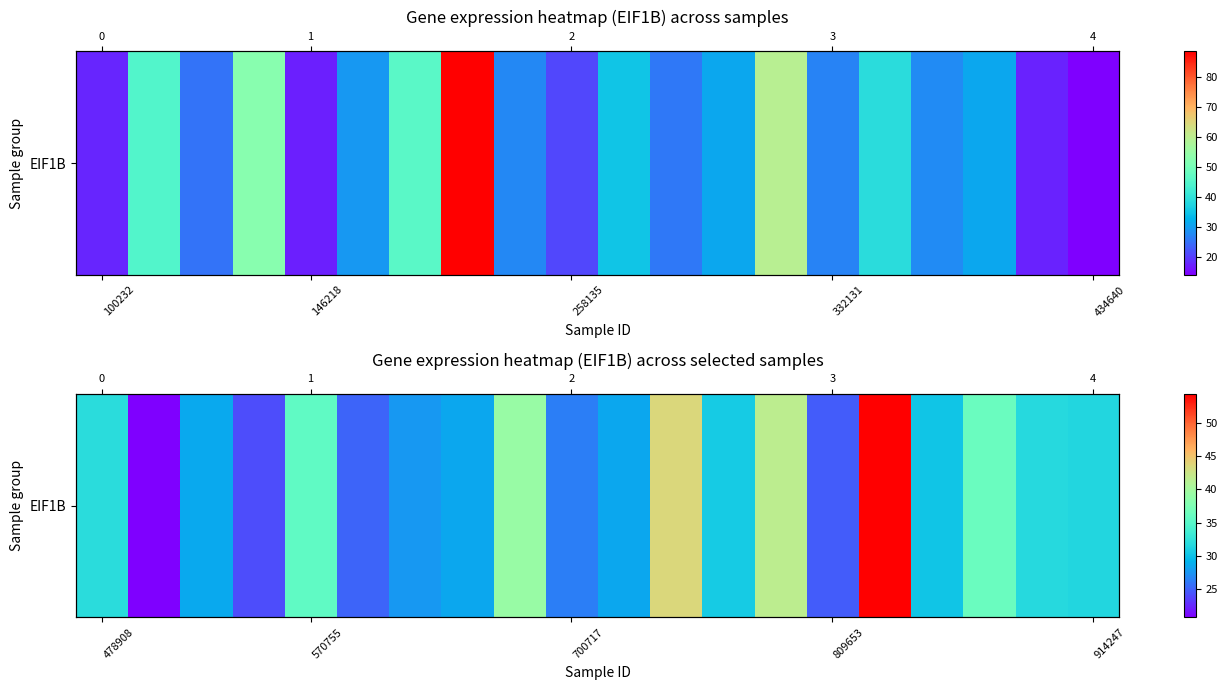

Is it true that the value at 700717 is 38.1?

False